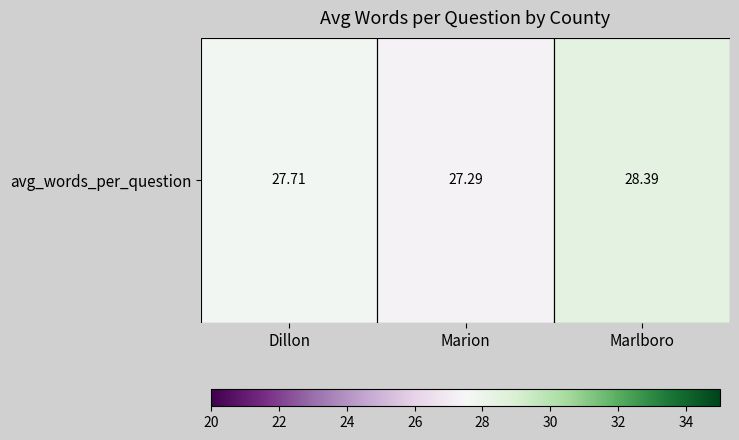

List the labels in order of value, smallest first.

Marion, Dillon, Marlboro